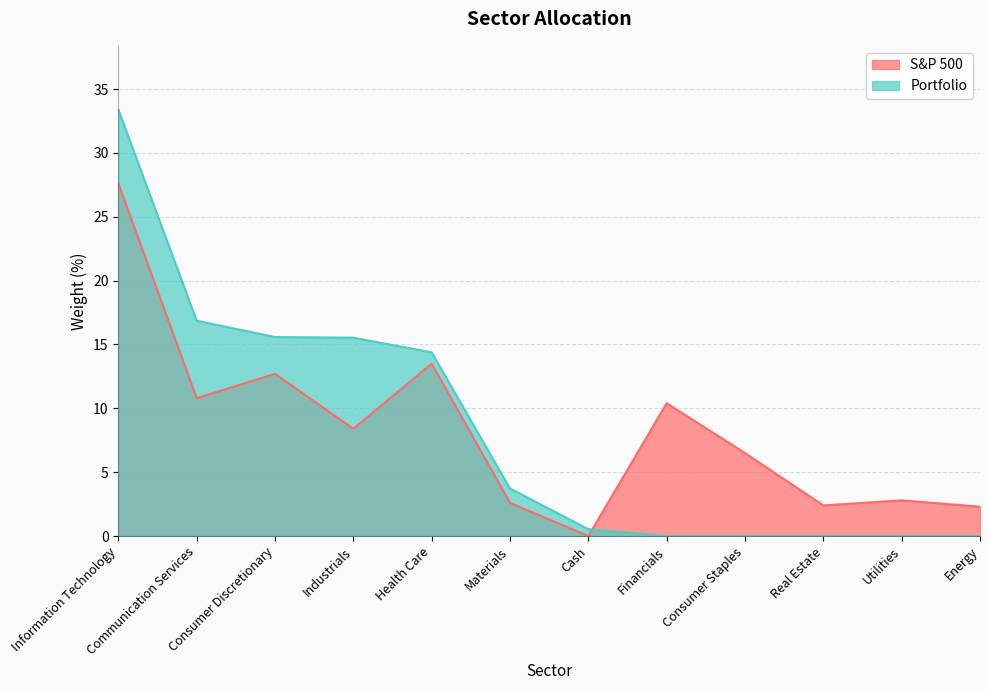

Reading left to right, list all the values displayed in this chart.

S&P 500: 27.6	10.8	12.7	8.4	13.5	2.6	0.0	10.4	6.5	2.4	2.8	2.3
Portfolio: 33.4	16.9	15.6	15.5	14.4	3.7	0.5	0.0	0.0	0.0	0.0	0.0